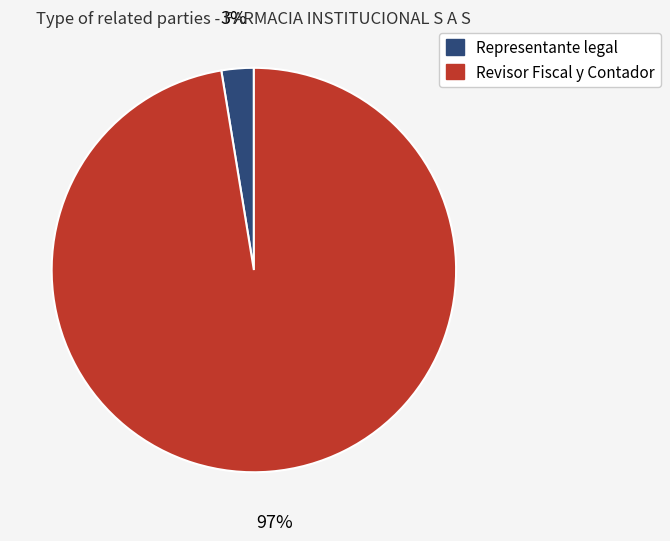

Which category accounts for the majority?

Revisor Fiscal y Contador